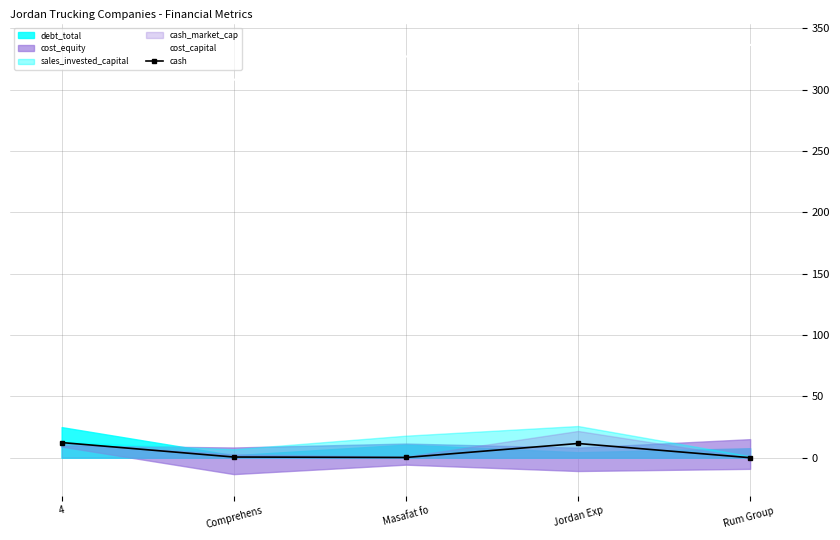

What is the difference between the cost_capital values at Jordan Exp and Comprehens?

1.4